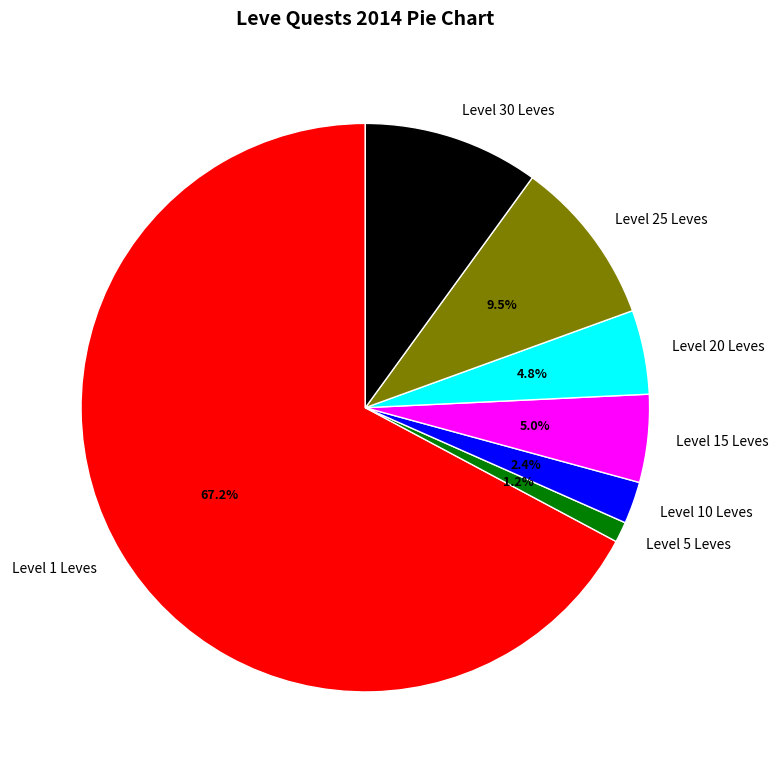

To the nearest percent, what is the average slice percentage?

14%